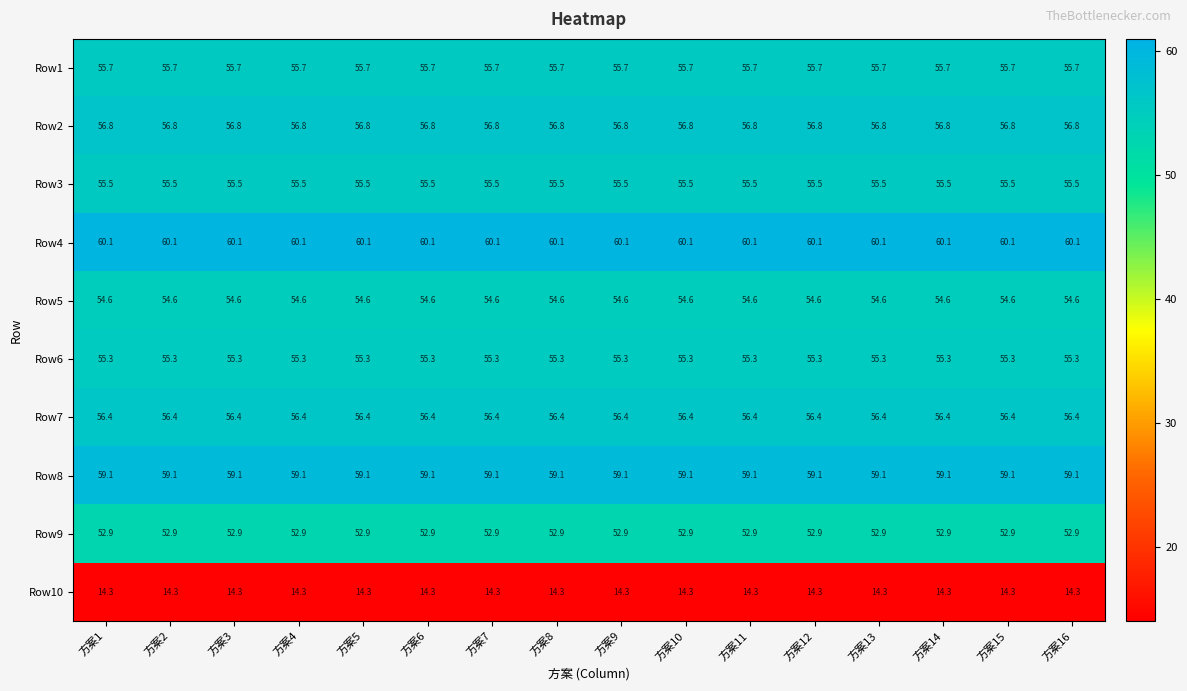

Is it true that Row7 equals 79.3 at 方案15?

False